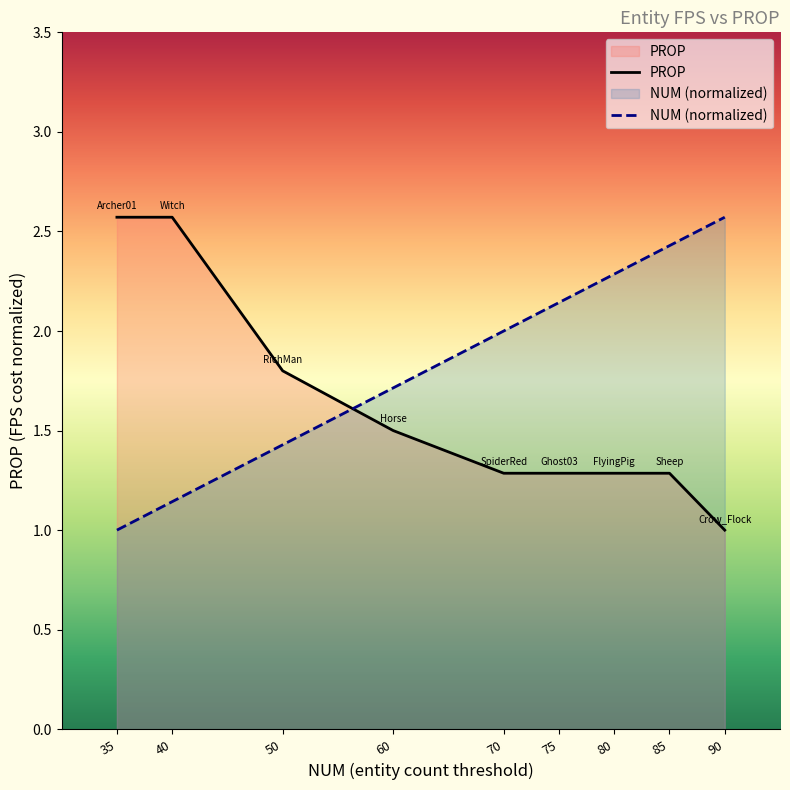

How many intersections are there between PROP and NUM?

1